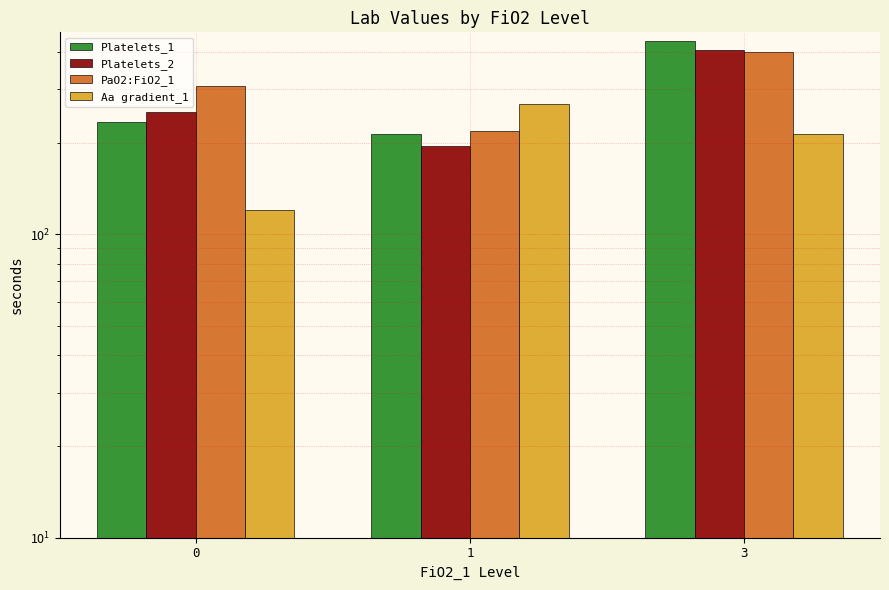

Reading left to right, transcribe all the data shown in this chart.

Platelets_1: 234.3	213.8	434.0
Platelets_2: 253.1	195.0	405.0
PaO2:FiO2_1: 307.0	218.2	398.0
Aa gradient_1: 120.1	267.9	214.0